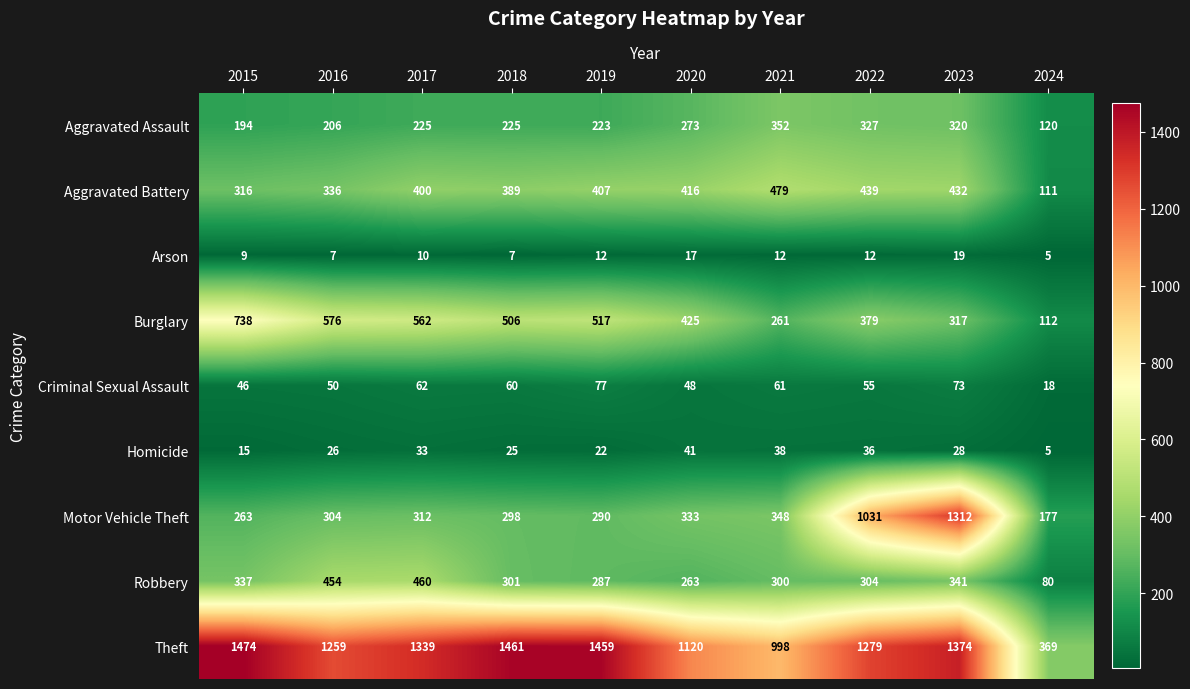

How many series are shown in this chart?

9